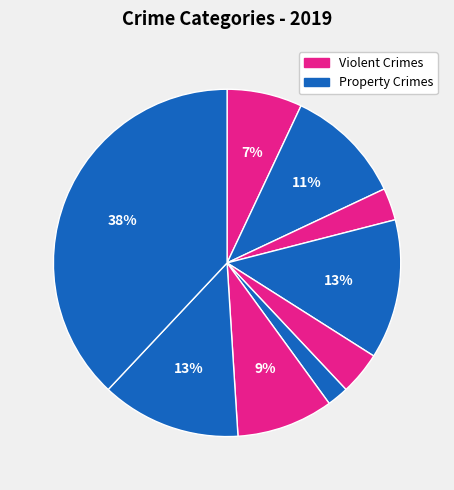

To the nearest percent, what is the difference between the largest and smallest slice percentages?

36%